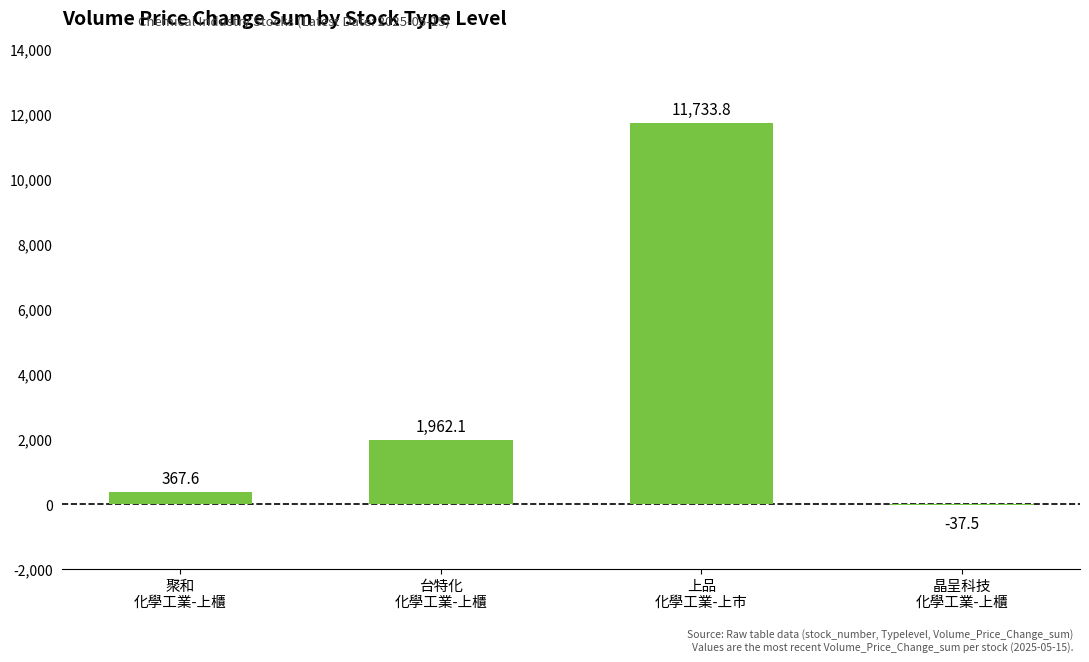

What is the sum of all values?

14026.0